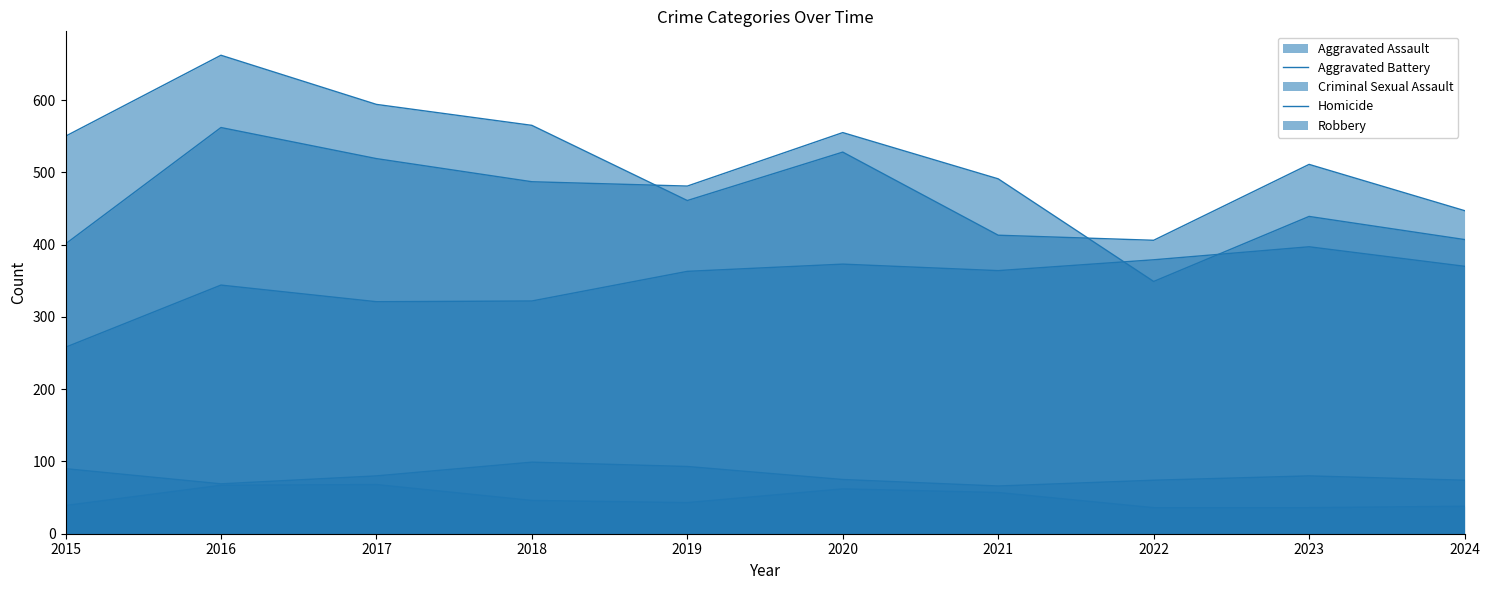

List the series in order of their peak value, lowest first.

Homicide, Criminal Sexual Assault, Aggravated Assault, Aggravated Battery, Robbery